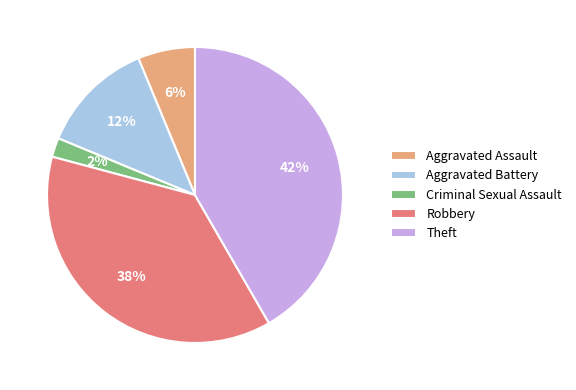

Rank the categories by value from highest to lowest.

Theft, Robbery, Aggravated Battery, Aggravated Assault, Criminal Sexual Assault